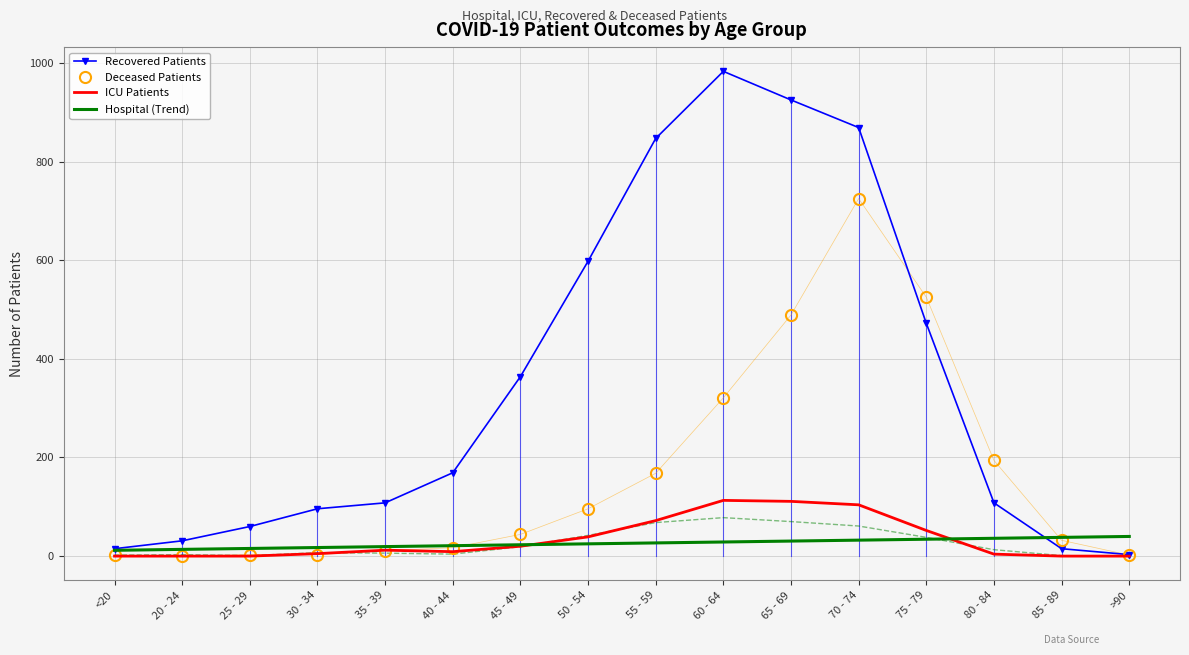

The value of ICU Patients at 85 - 89 is 36.0. True or false?

False